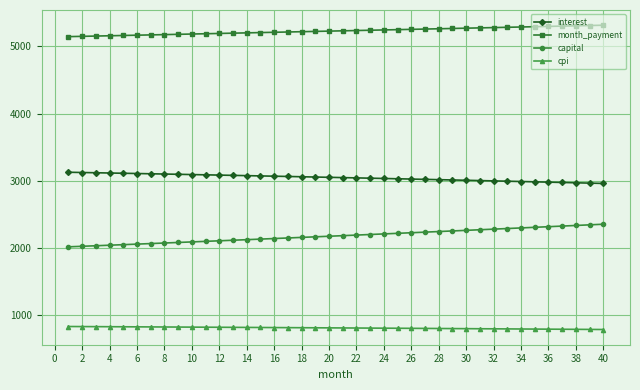

How many data points in interest are above 3052?

20